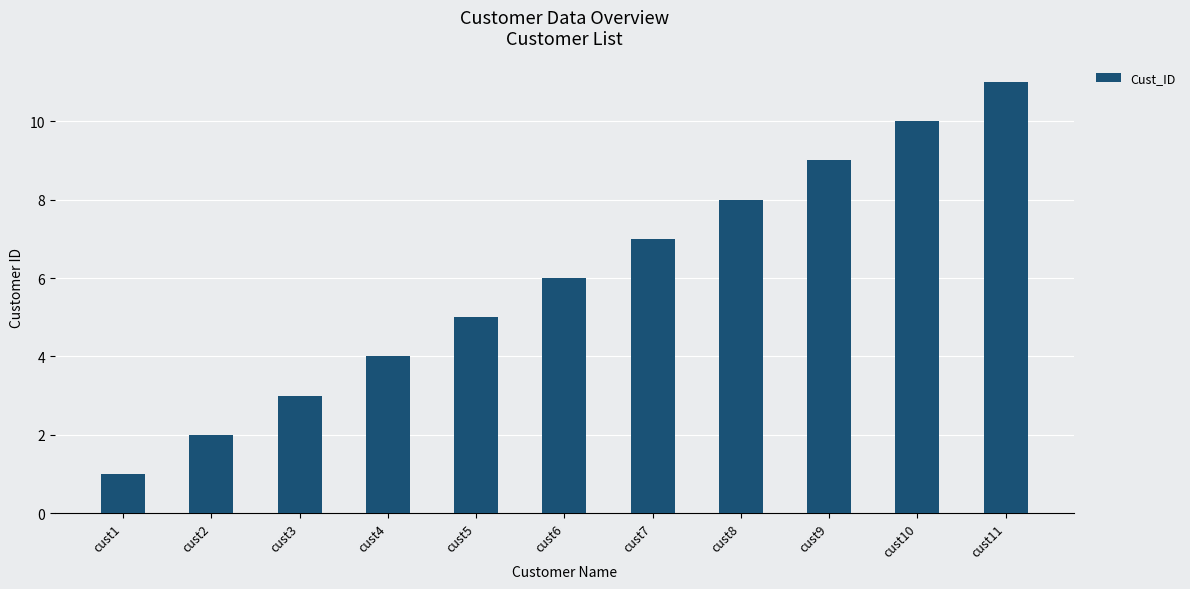

The chart shows a value of 4 at cust4. True or false?

True